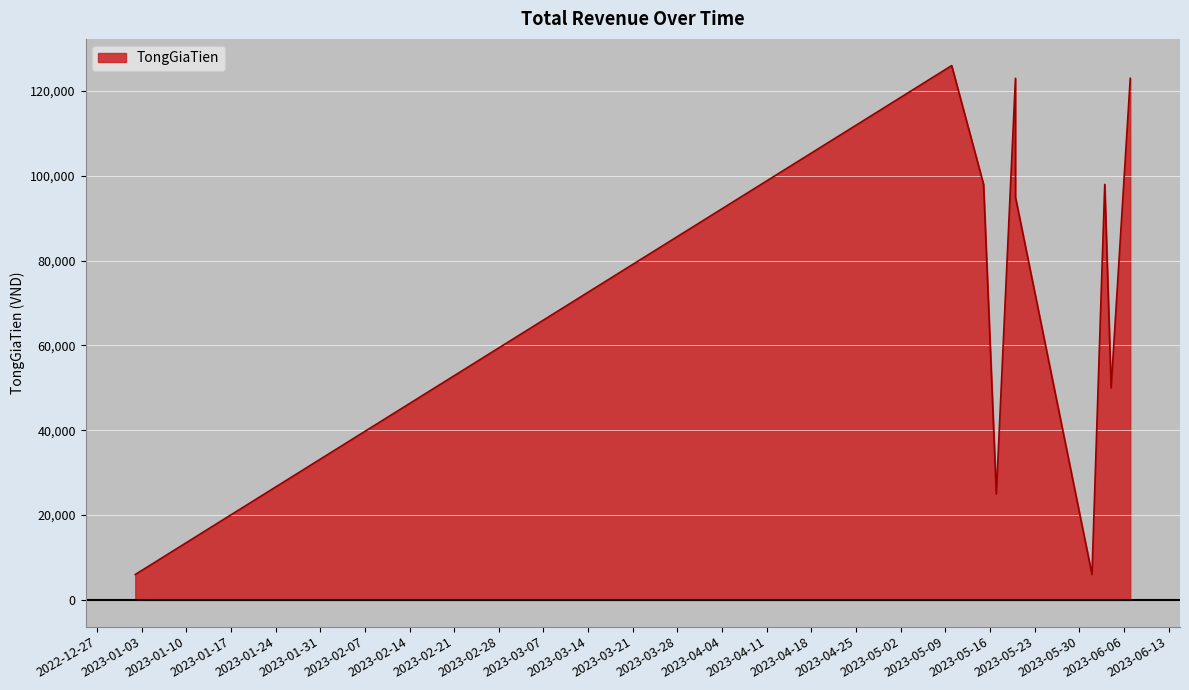

What is the label of the 1st point from the left?

2023-01-02